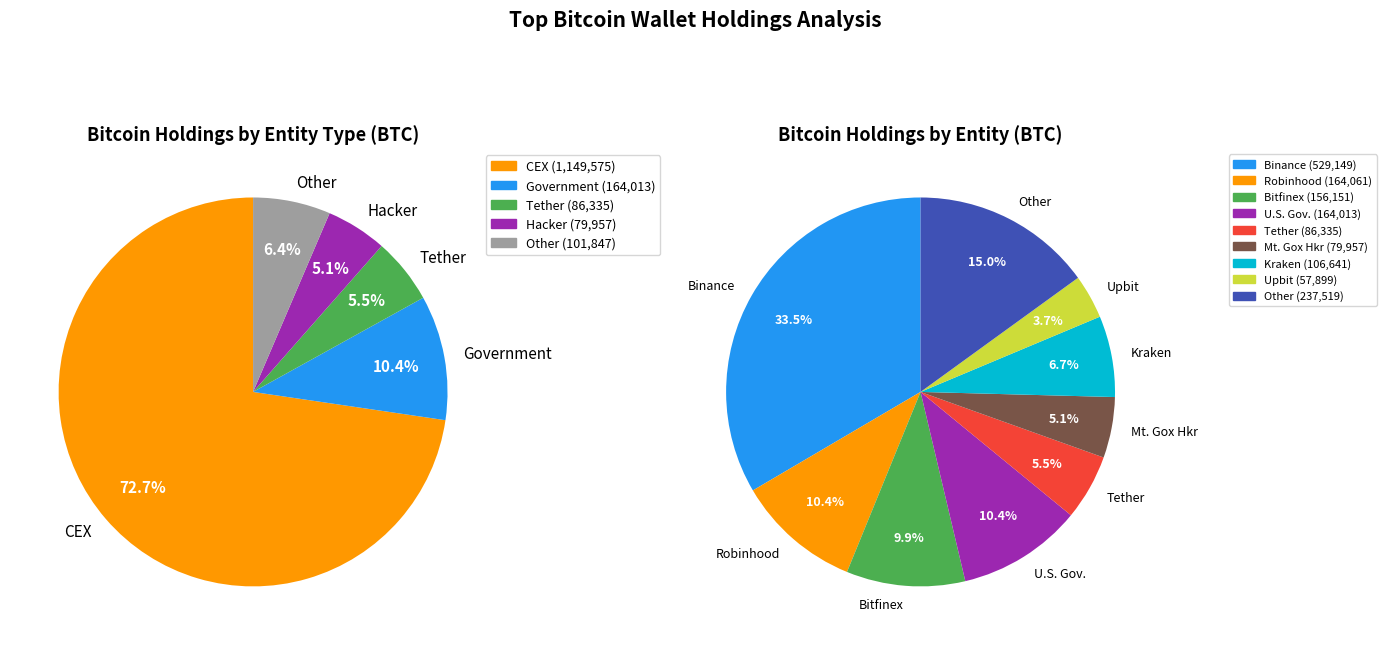

Do Bybit and BitMEX together represent more than half of the pie?

No